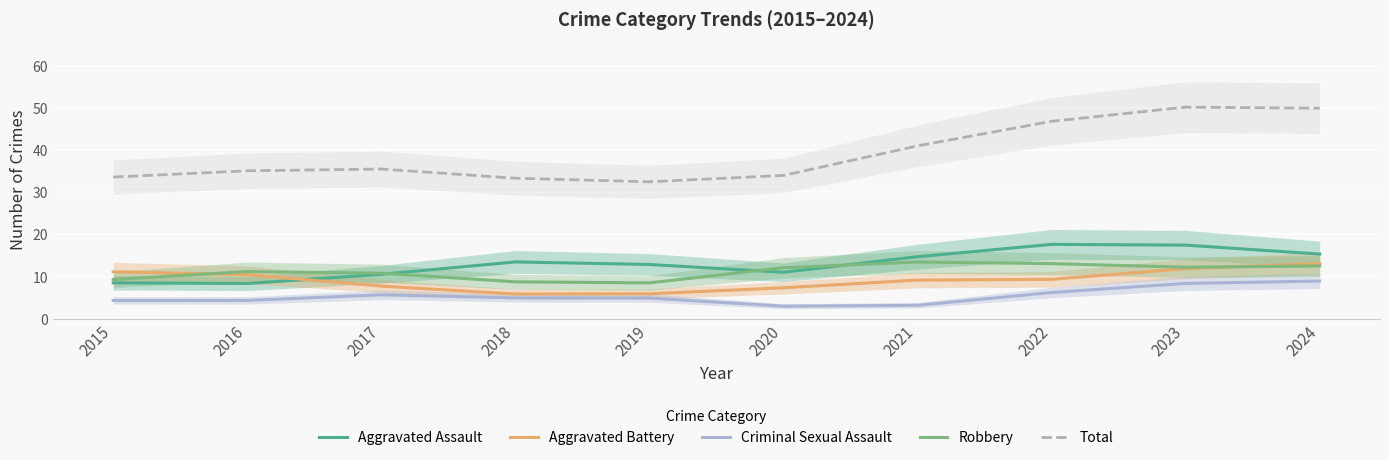

What is the difference between the maximum and minimum values in the Criminal Sexual Assault series?

6.0